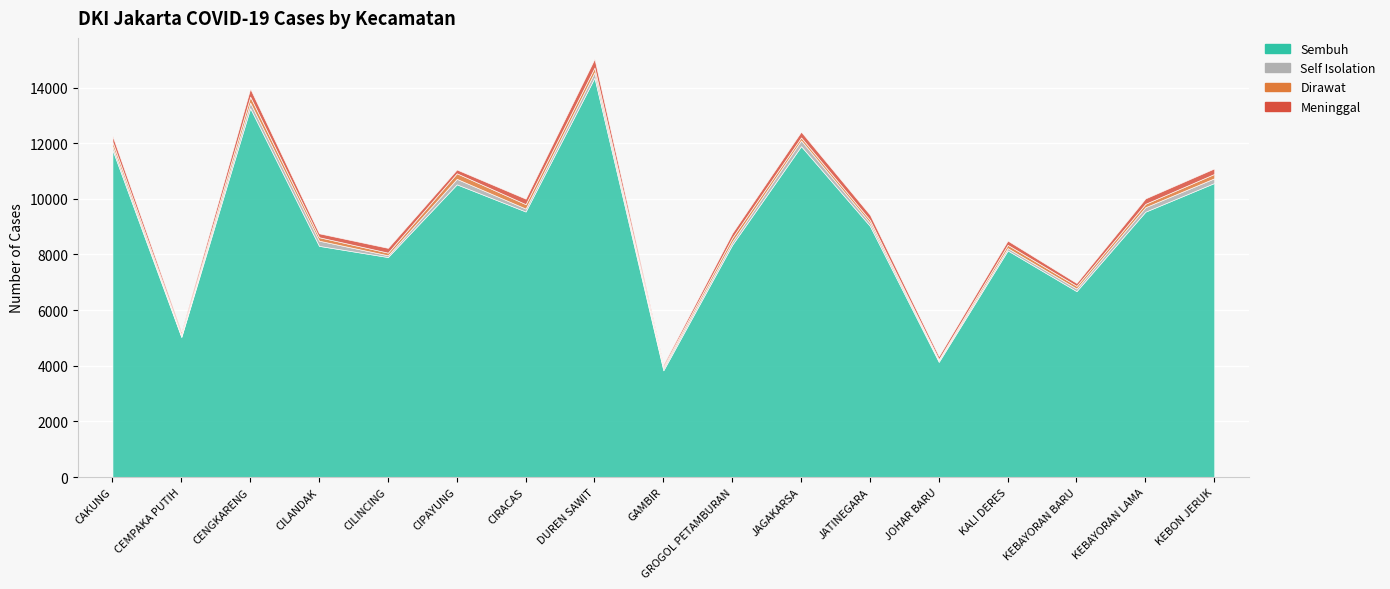

True or false: Meninggal has more than 1 interior local peaks.

True